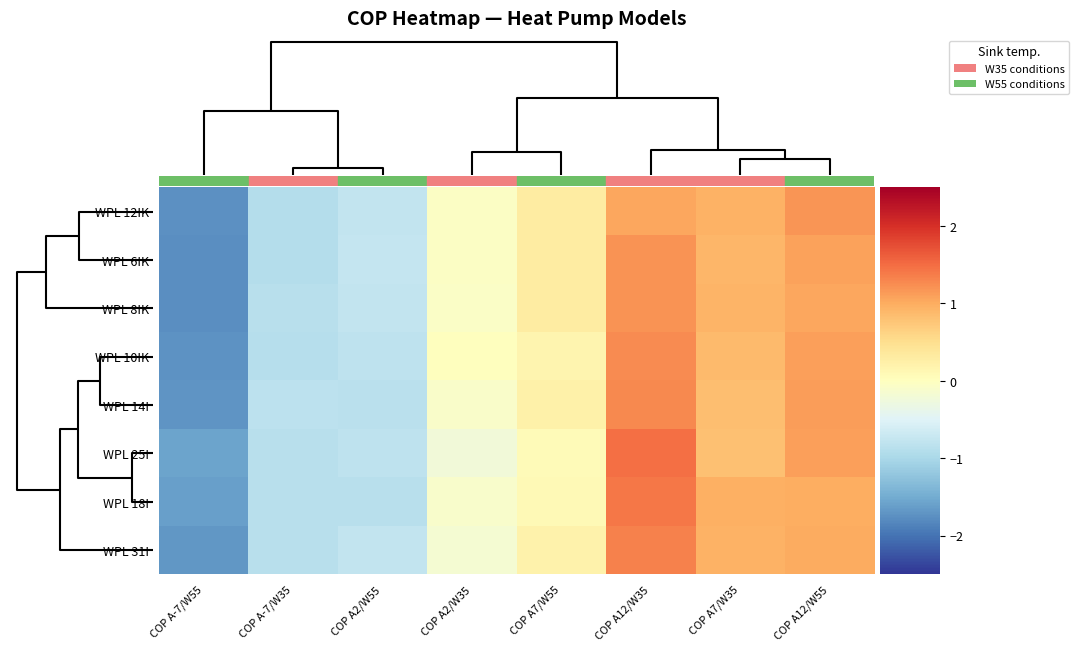

Which has a higher value, COP A2/W55 or COP A12/W55?

COP A12/W55